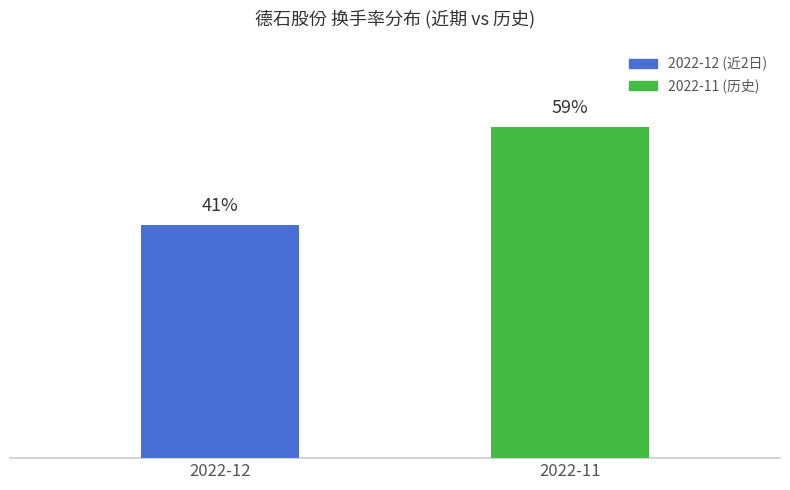

List the labels in order of value, largest first.

2022-11, 2022-12